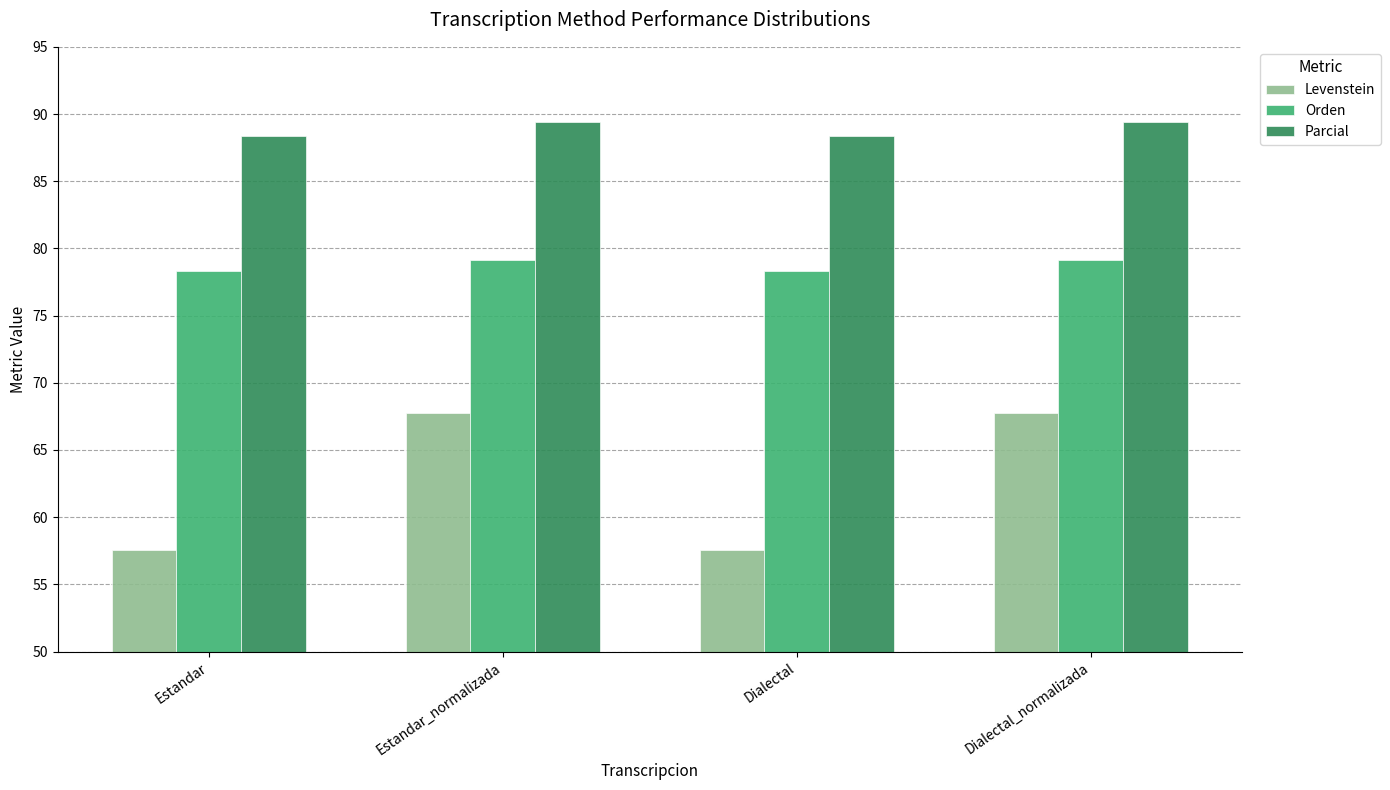

How many values in the Orden series exceed 79?

2